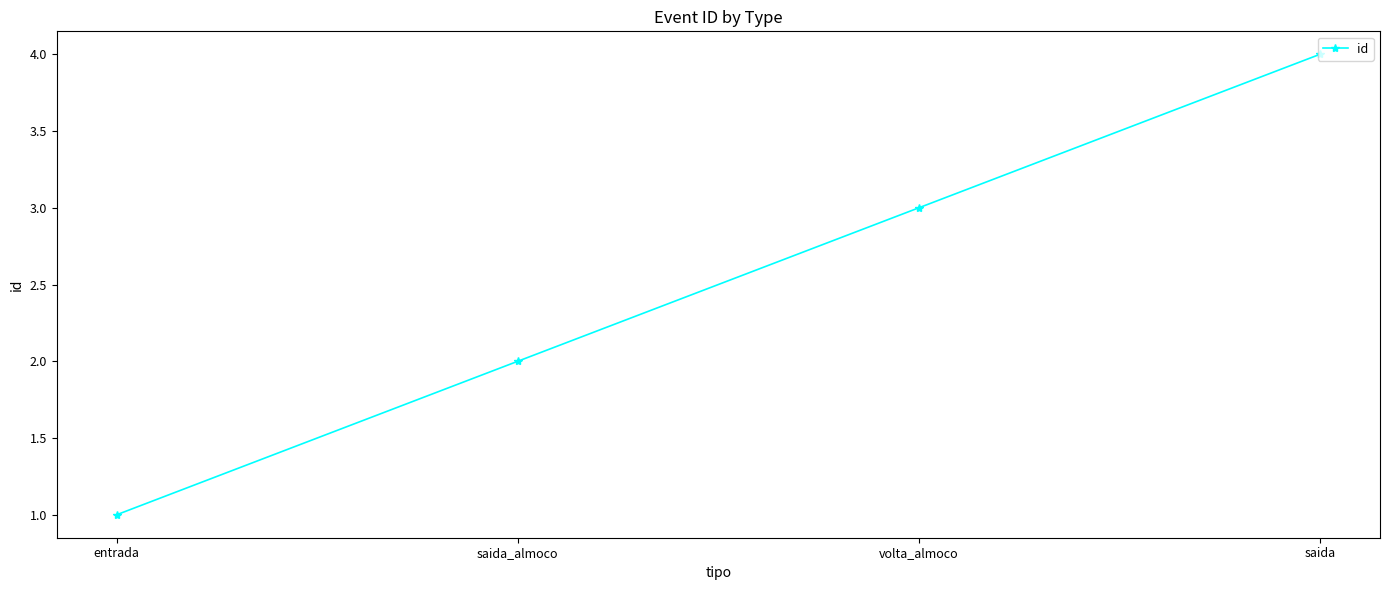

True or false: the data has more than 2 interior local peaks.

False